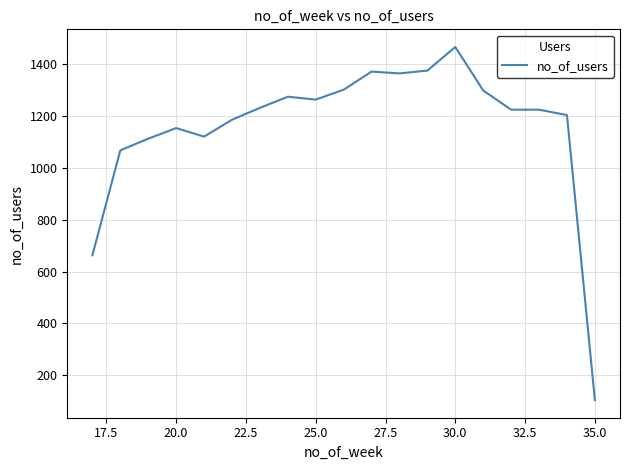

What is the minimum value shown in the chart?

104